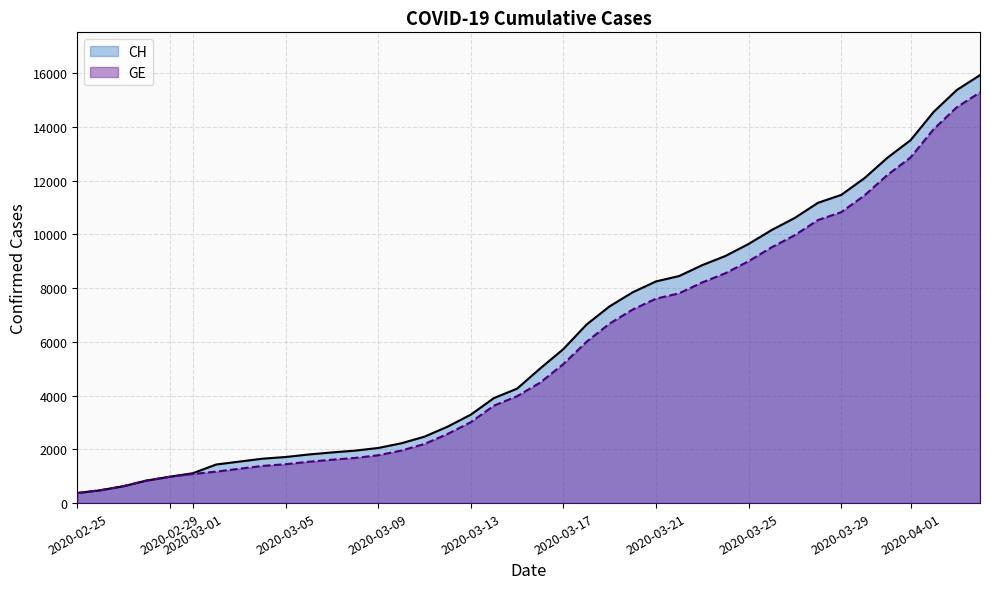

Does the chart display data point markers on the line(s)?

No